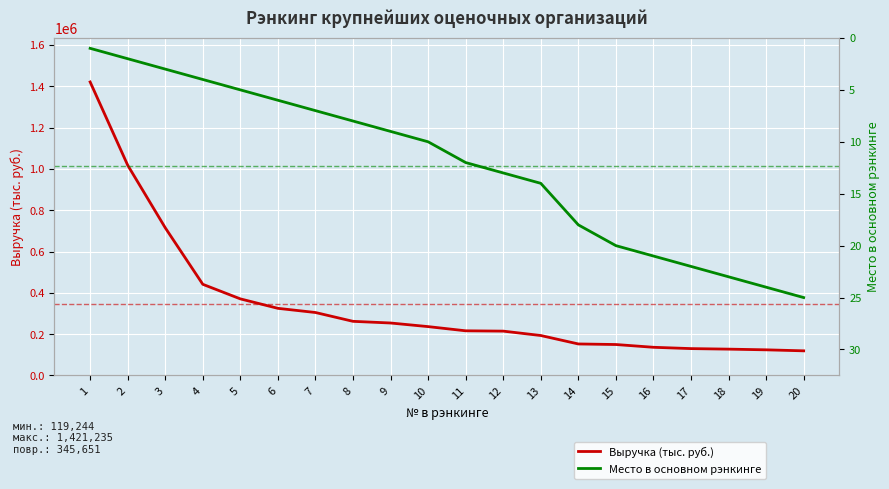

What is the difference between the maximum and minimum values in the Выручка (тыс. руб.) series?

1301991